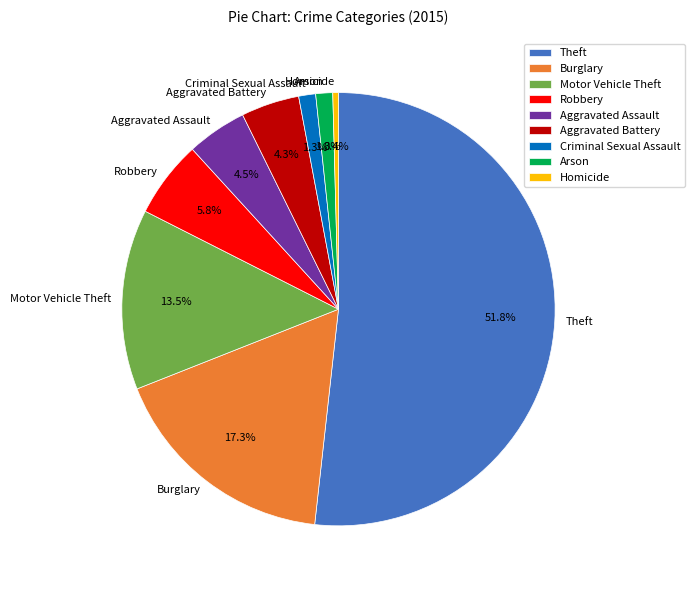

Is there a majority slice in this chart?

Yes